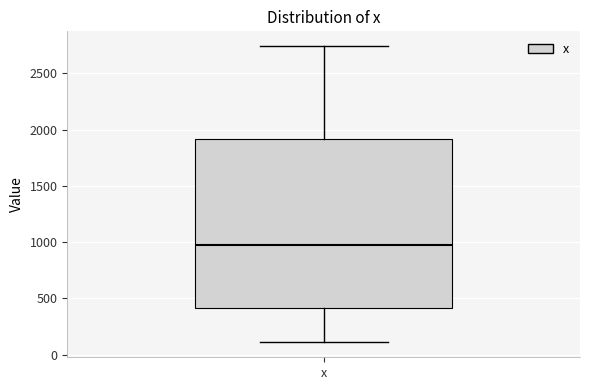

Where does the median line of the box for x sit on the y-axis? The values are not printed on the chart, so give them approximately, as read against the axis.

1000